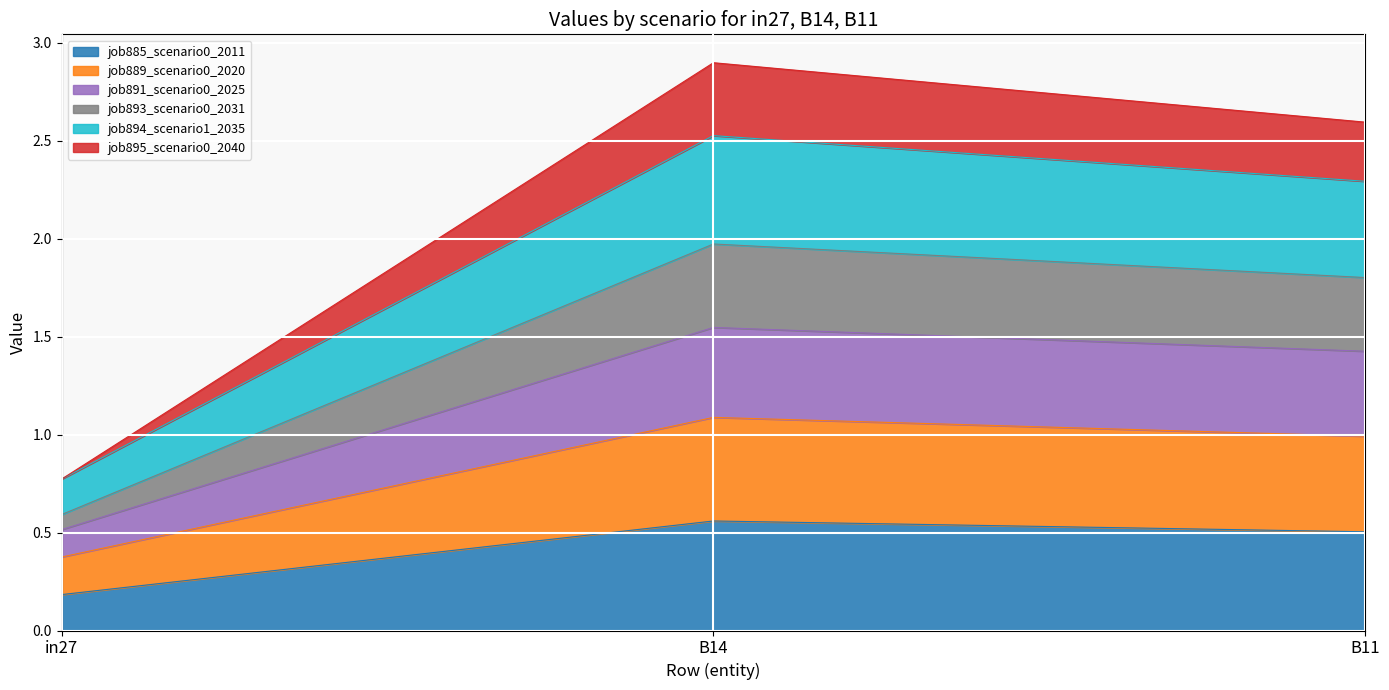

At which label does job895_scenario0_2040 first exceed 2?

B14